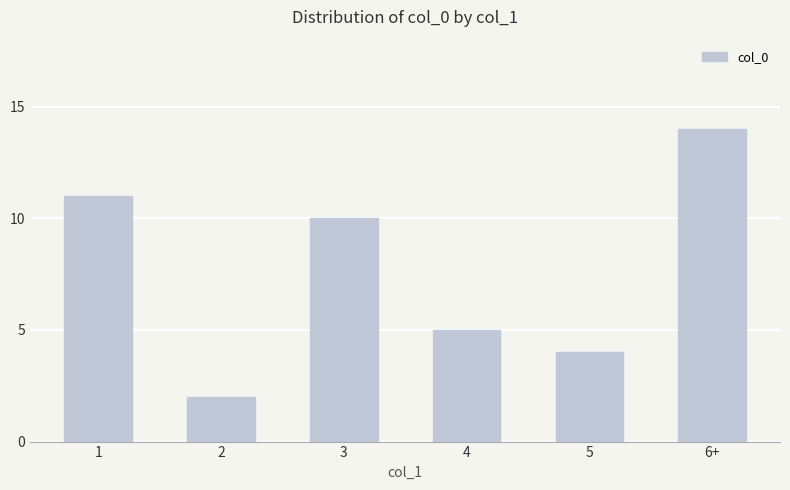

What is the minimum value shown in the chart?

2